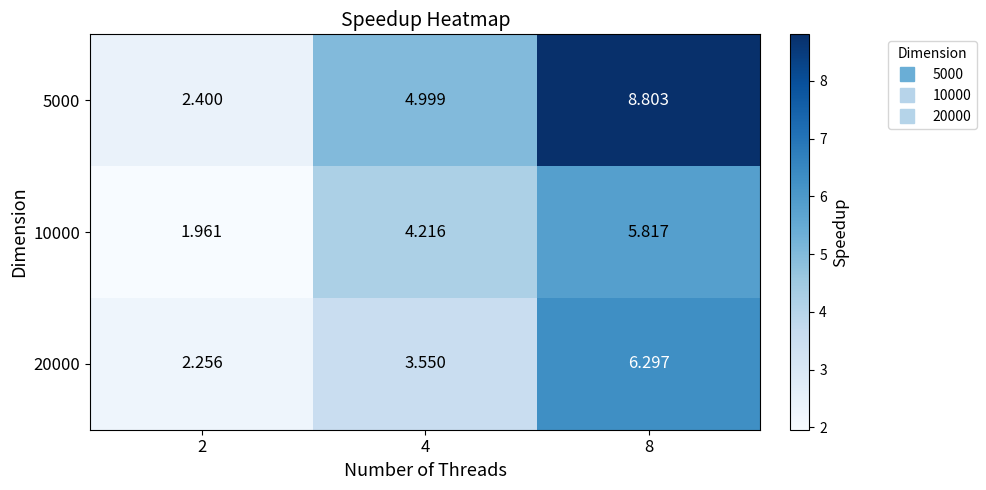

Which series has the largest total across all categories?

5000